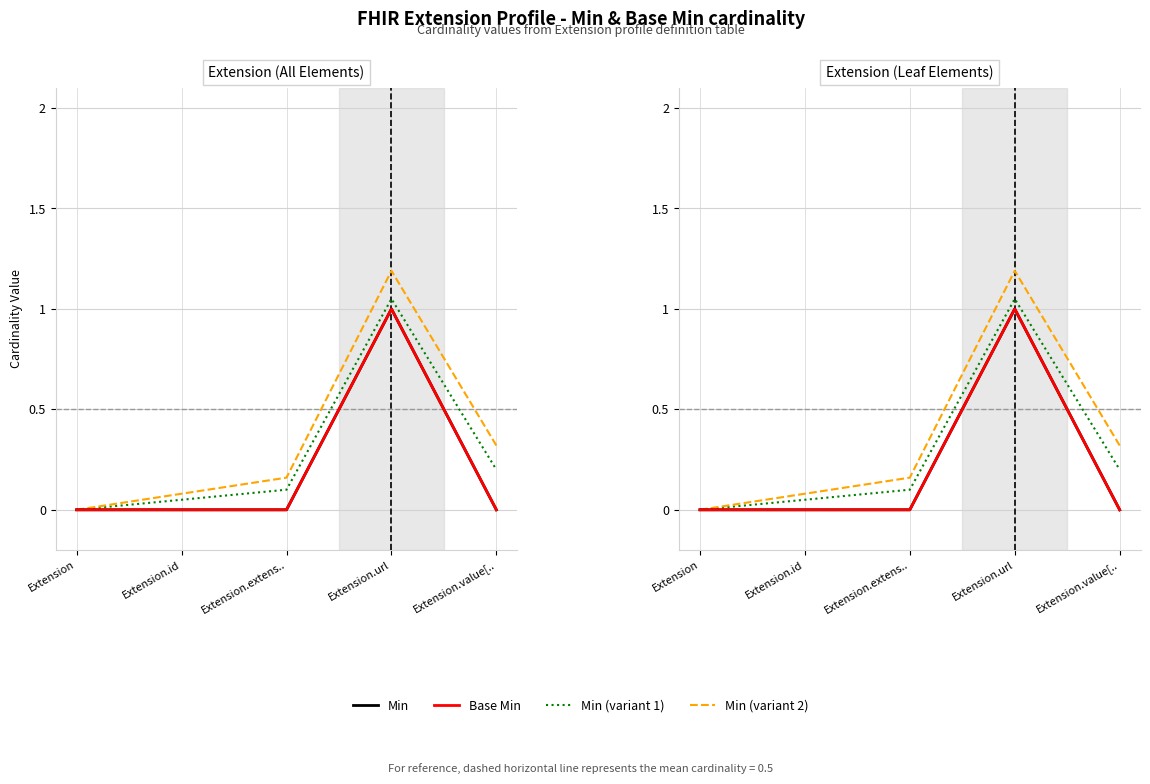

Which category has the highest value across all series?

Extension.url